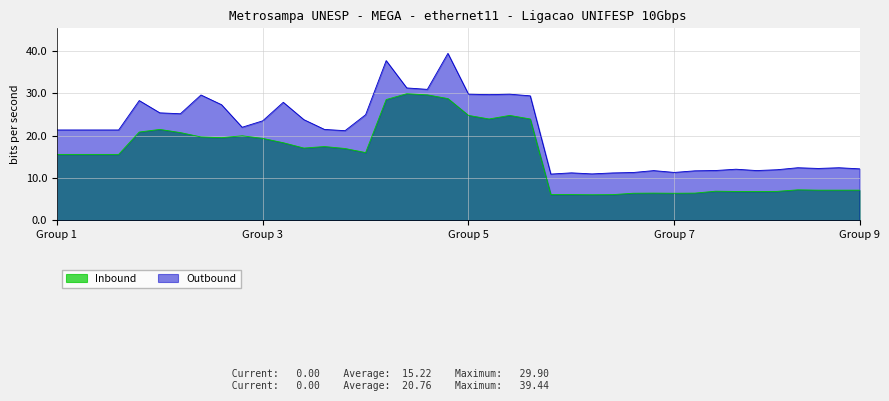

Is it true that Inbound equals 24.8 at Group 5?

True